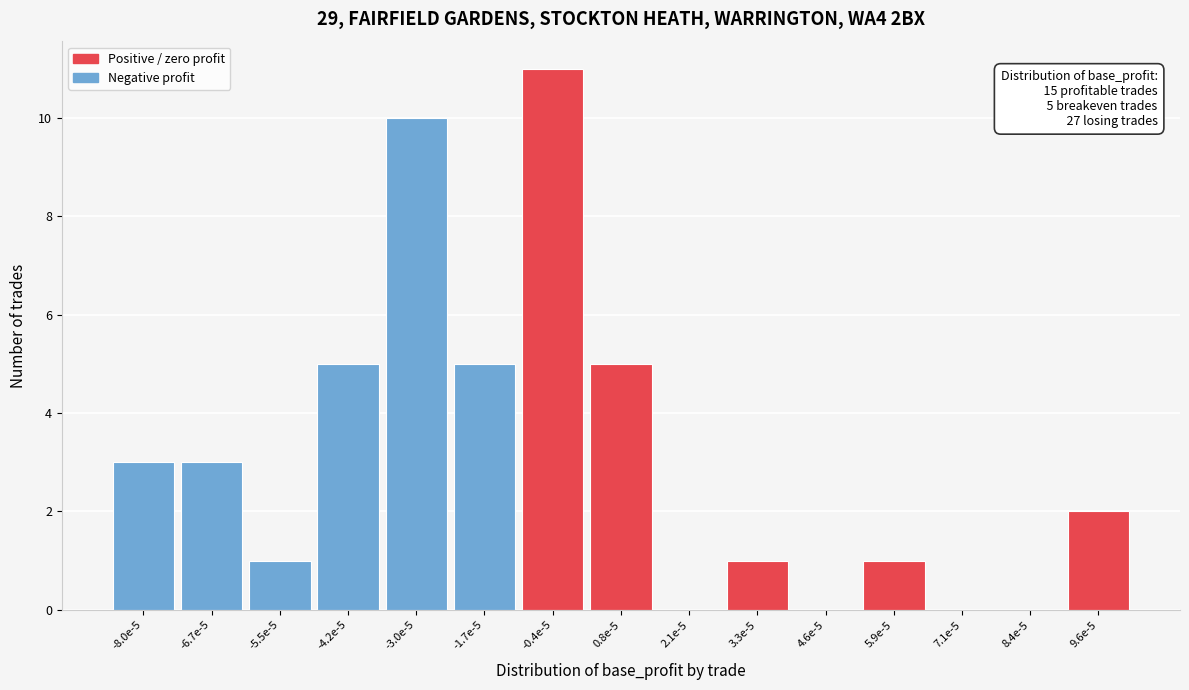

Reading left to right, extract all data points from this chart.

-8.0e-5=3	-6.7e-5=3	-5.5e-5=1	-4.2e-5=5	-3.0e-5=10	-1.7e-5=5	-0.4e-5=11	0.8e-5=5	2.1e-5=0	3.3e-5=1	4.6e-5=0	5.9e-5=1	7.1e-5=0	8.4e-5=0	9.6e-5=2